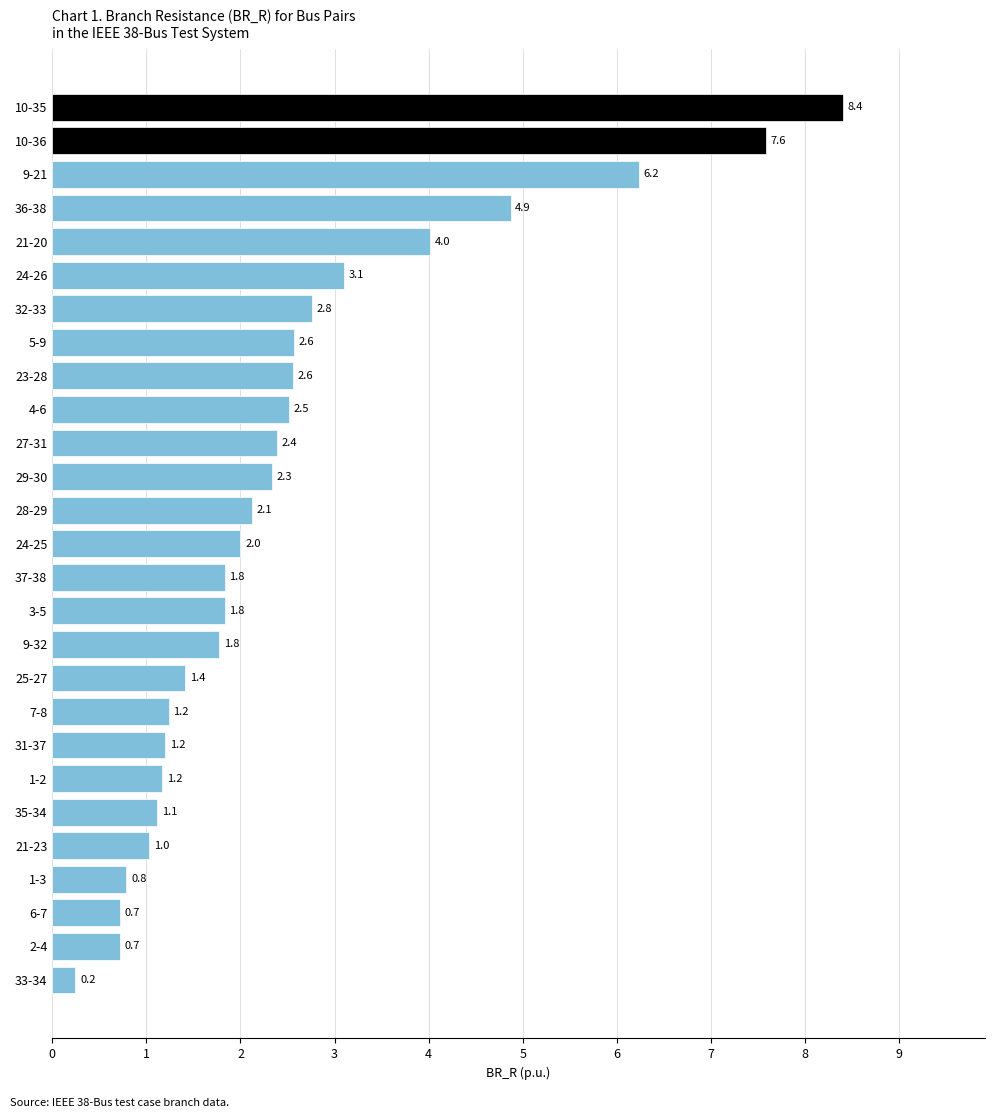

The value at 2-4 is 0.7. True or false?

True